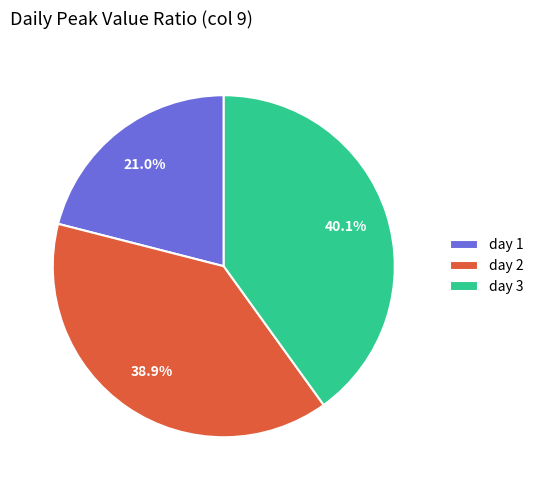

Which slice is the smallest?

day 1